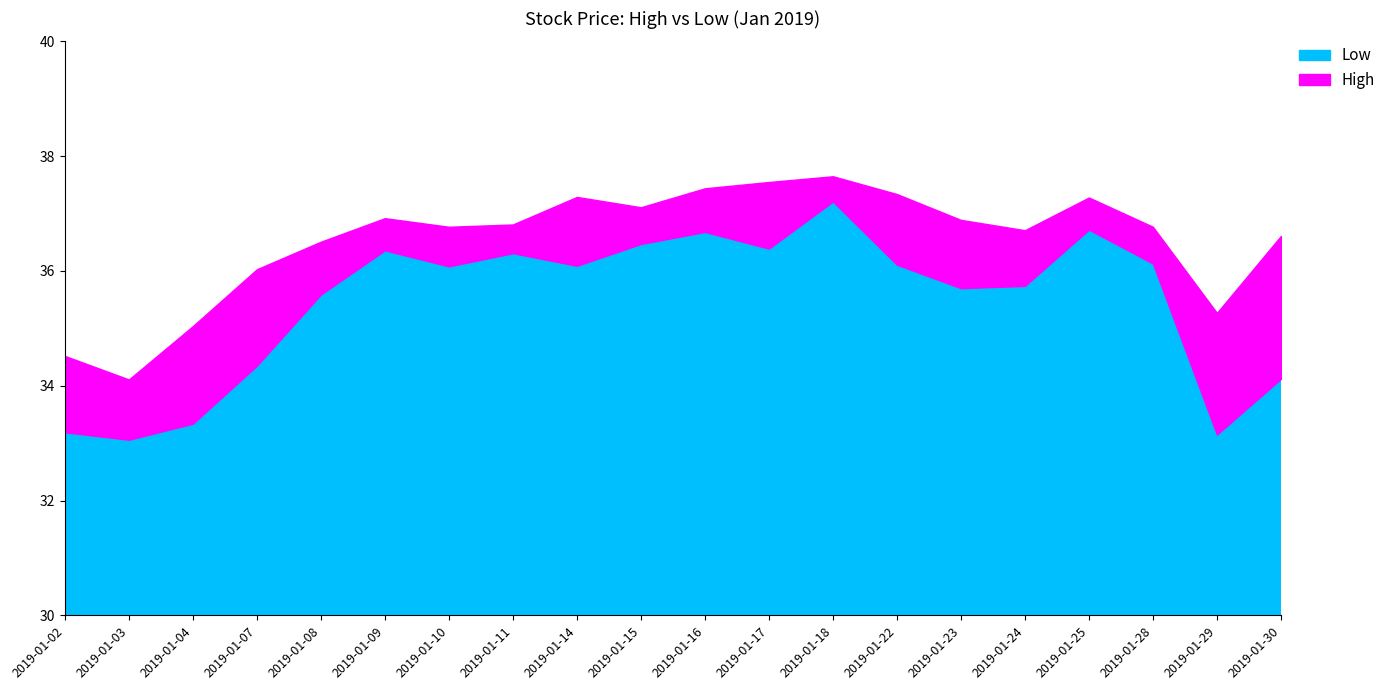

In Low, how many points are higher than both neighbors (excluding endpoints)?

5